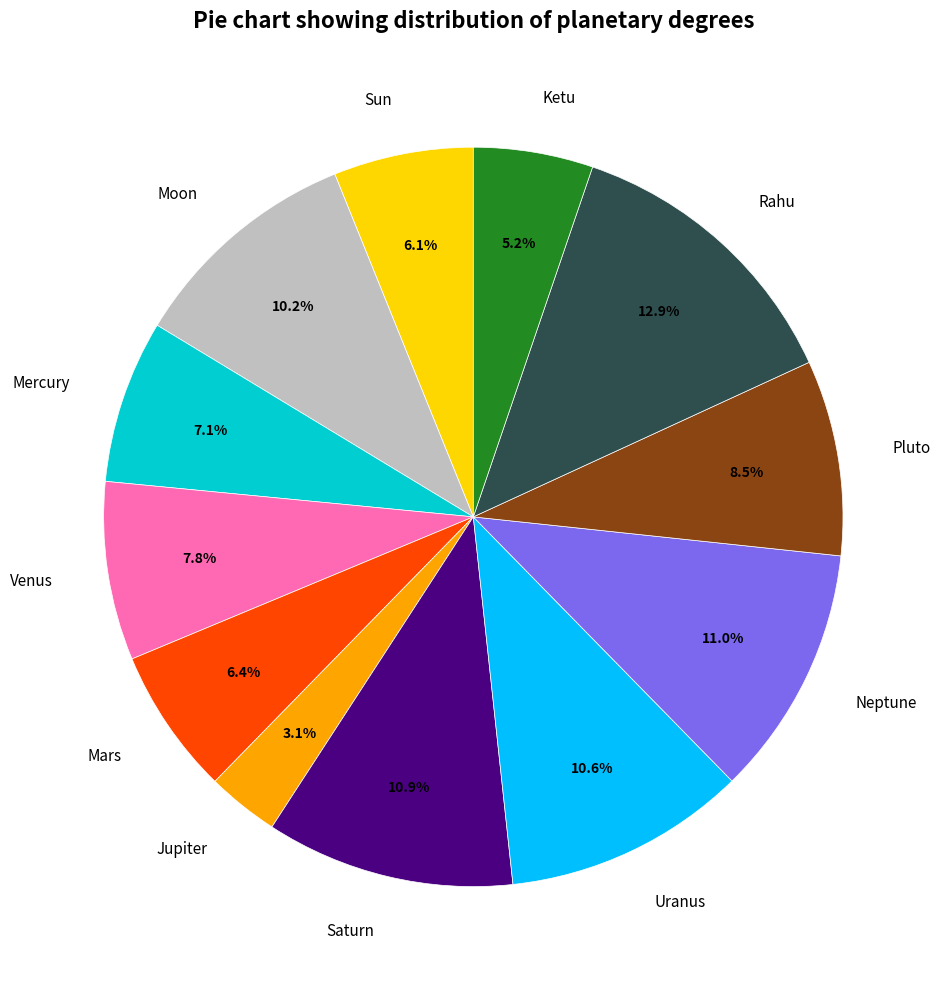

Which has a higher value, Neptune or Mars?

Neptune